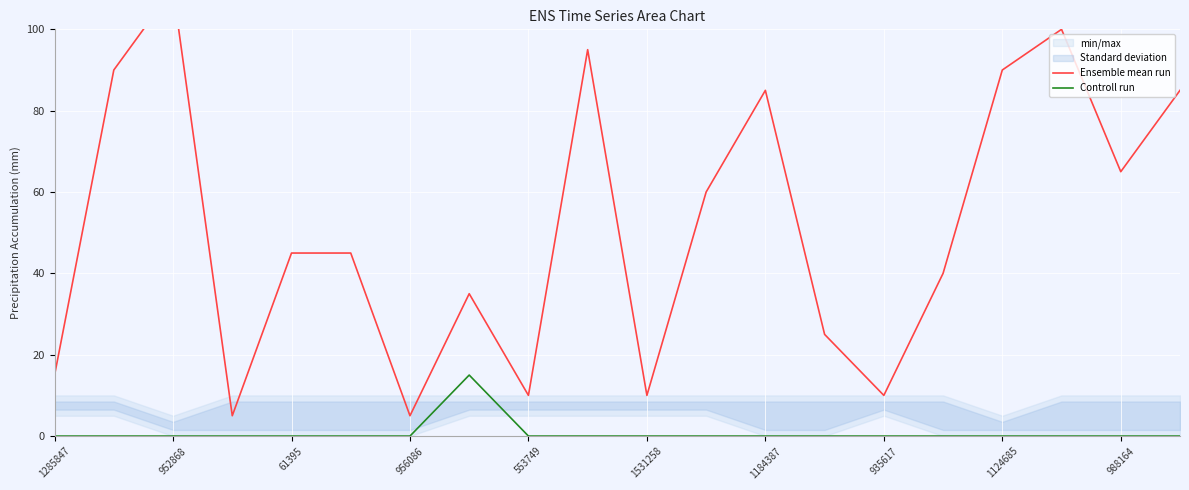

What is the highest value of the Controll run series?

15